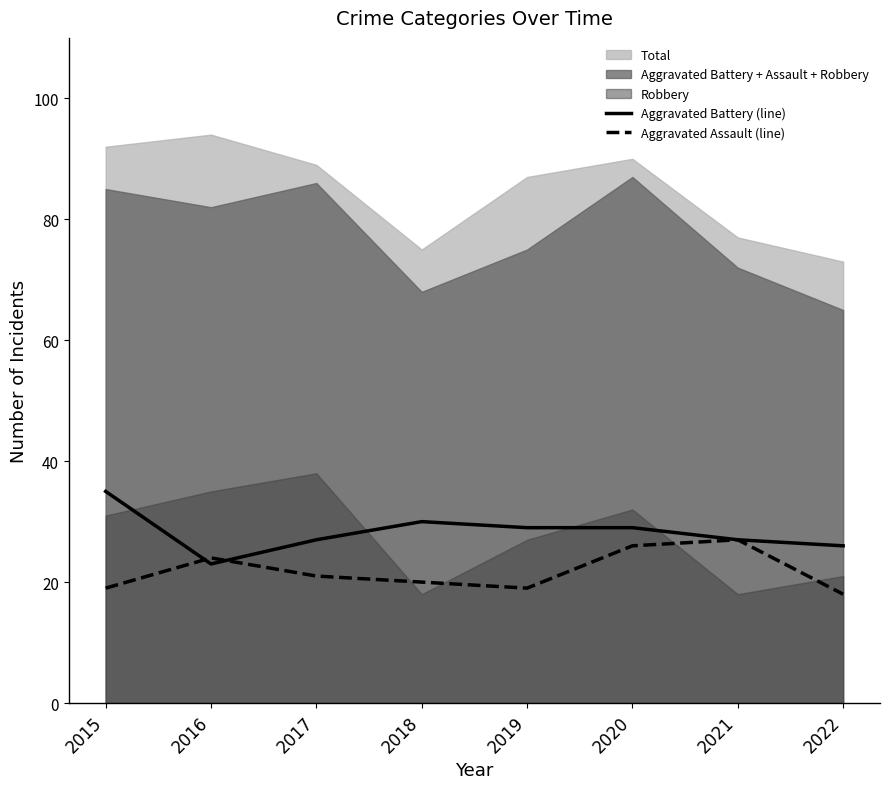

Does the chart have visible grid lines?

No